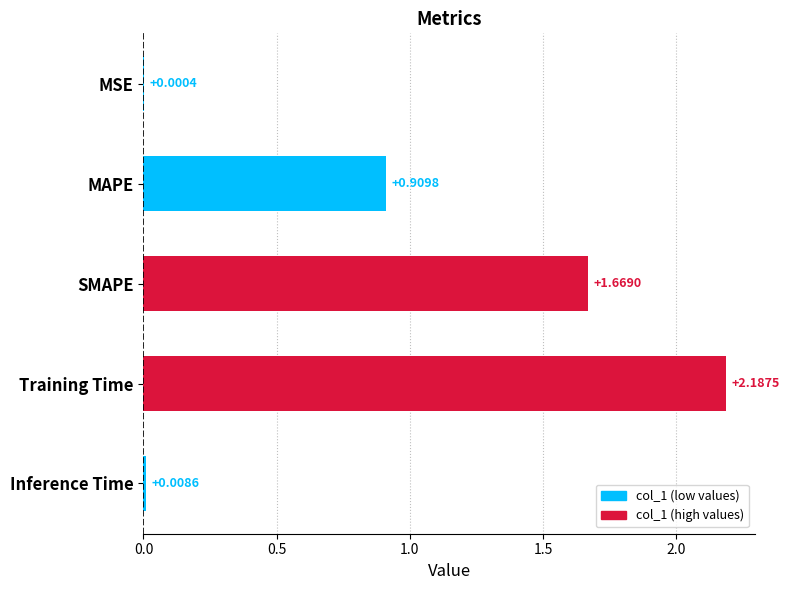

Which category has the highest value across all series?

Training Time